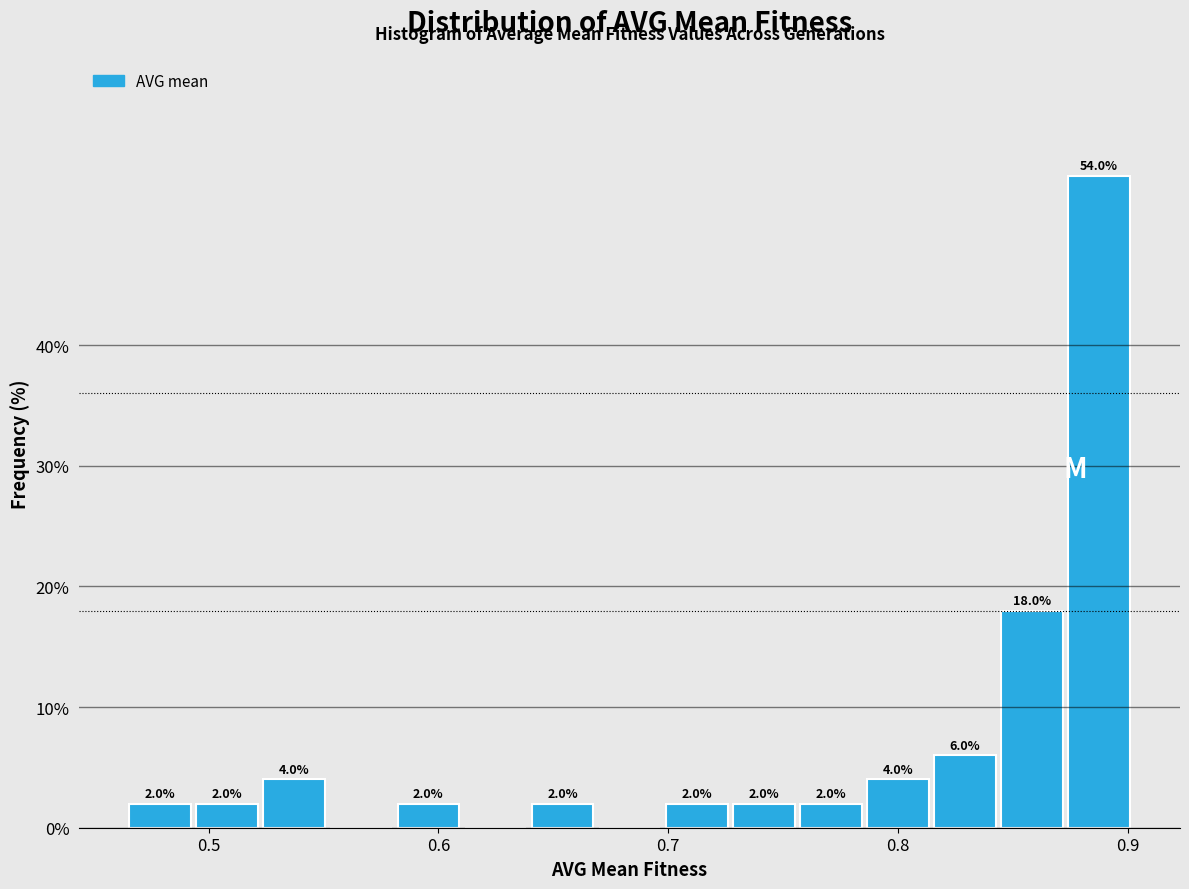

Read against the x-axis, roughly where is the centre of the tallest bar?

0.89